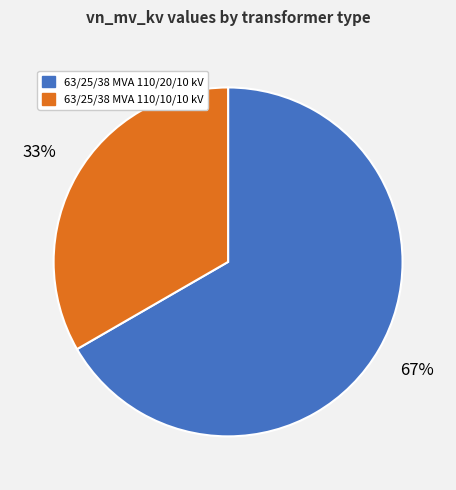

What is the largest slice in the pie chart?

63/25/38 MVA 110/20/10 kV